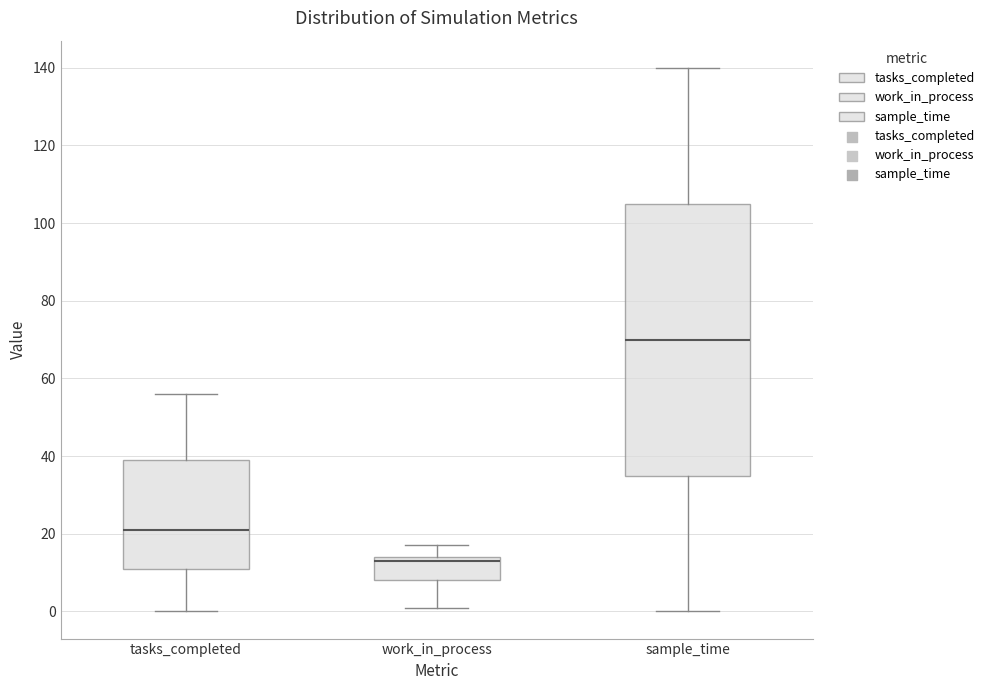

Which box has the lowest median line?

work_in_process